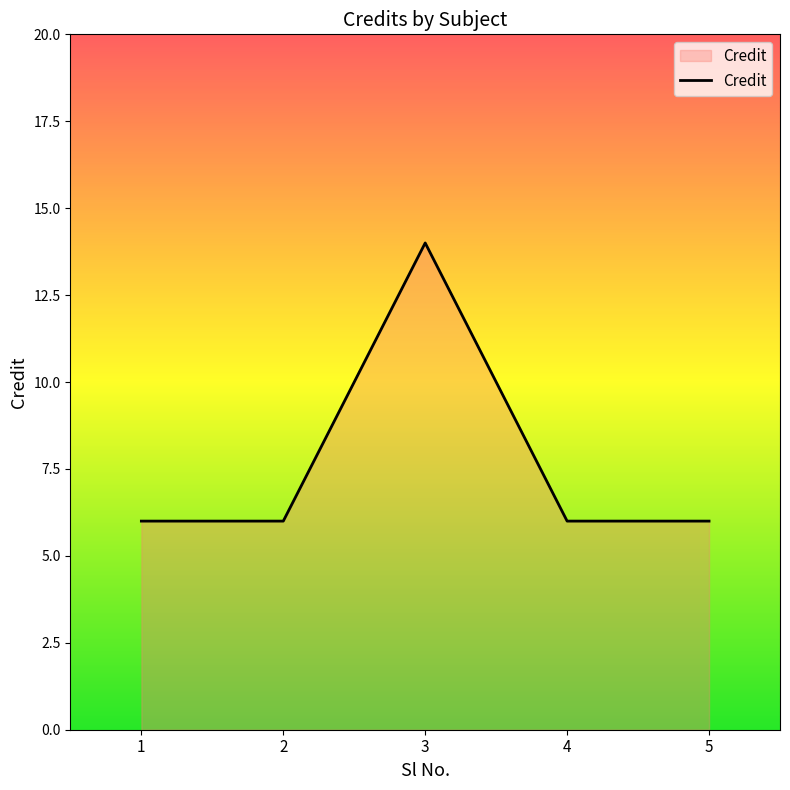

Is it true that the value at 4 is 6?

True